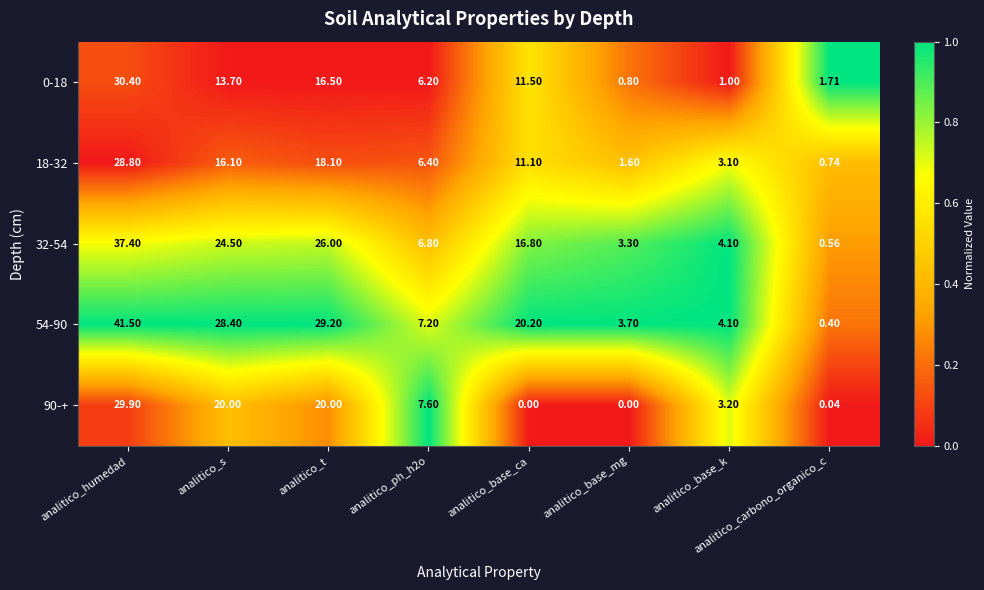

Is the value of 32-54 at analitico_base_ca greater than the value of 0-18 at analitico_humedad?

No